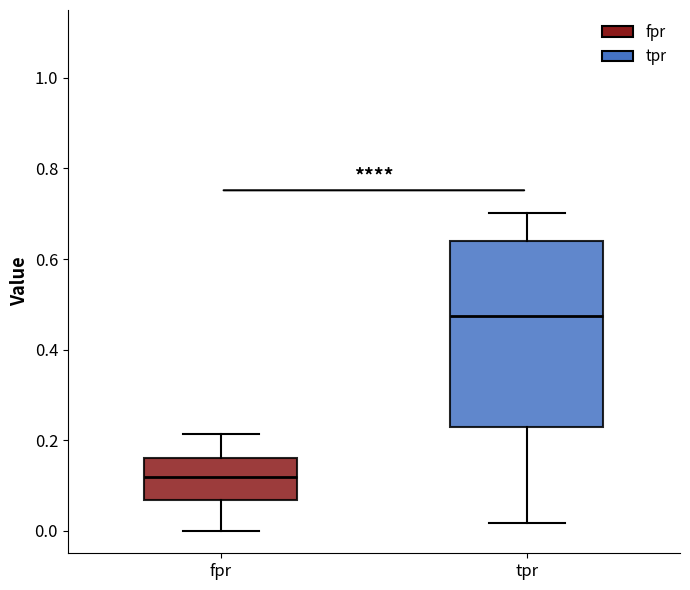

Which box's median line is the lowest?

fpr